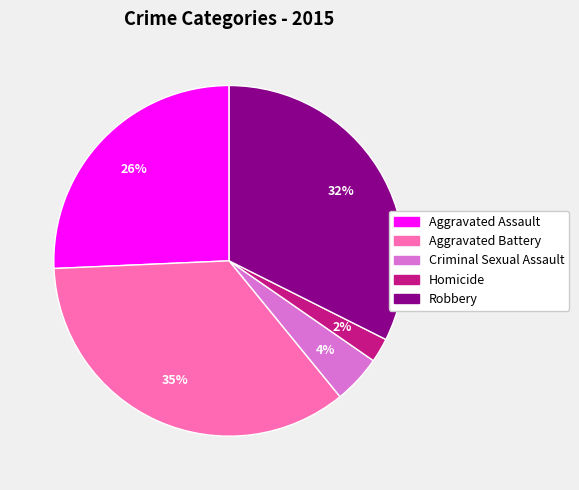

To the nearest percent, what portion does Robbery represent?

32%